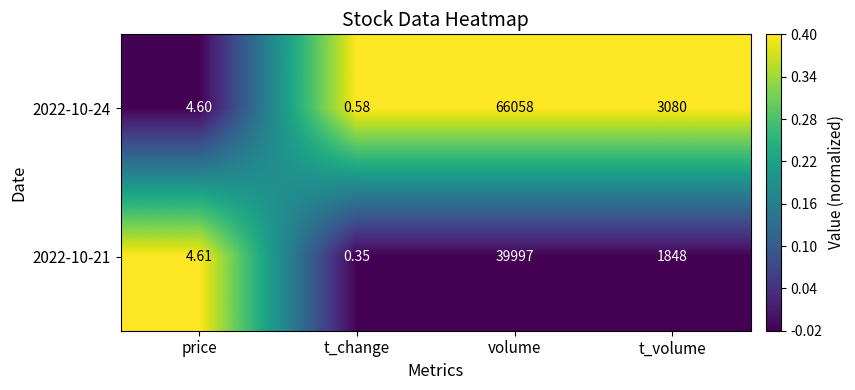

Where does the 2022-10-24 series first go above 3080?

volume